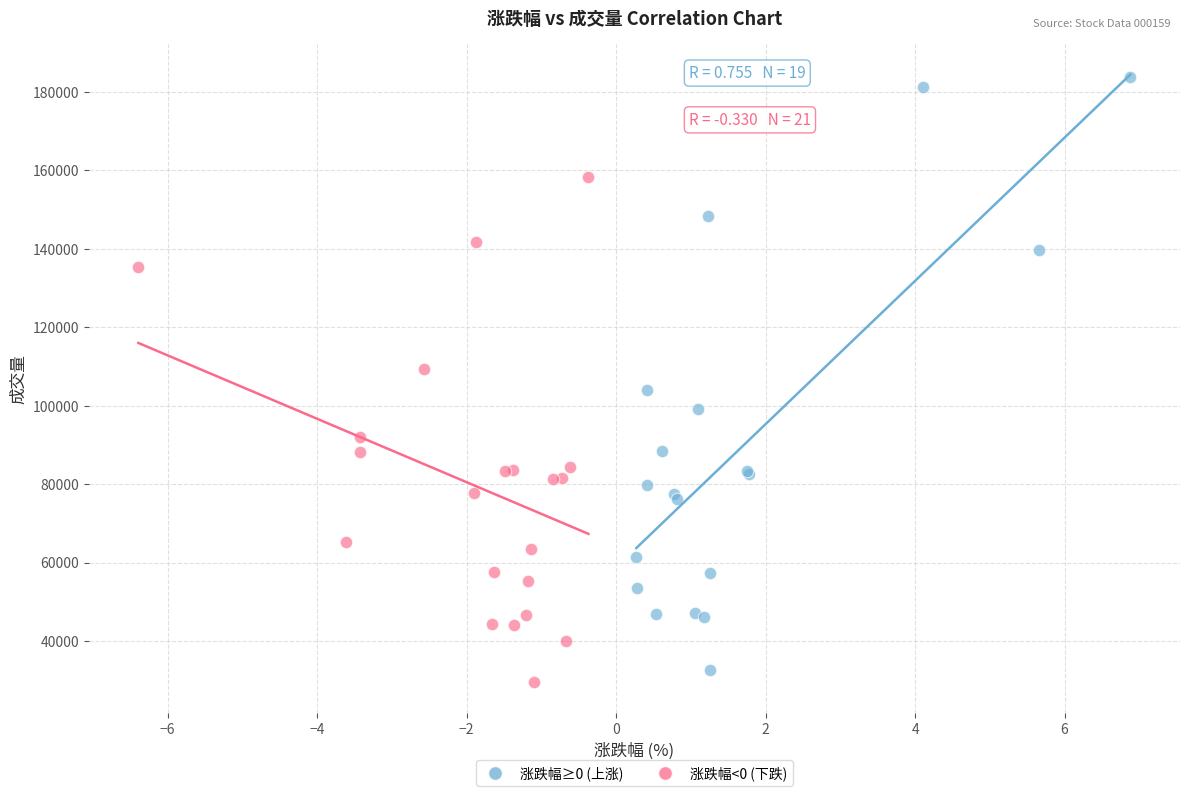

Which series contains the highest Y value?

涨跌幅≥0 (上涨)